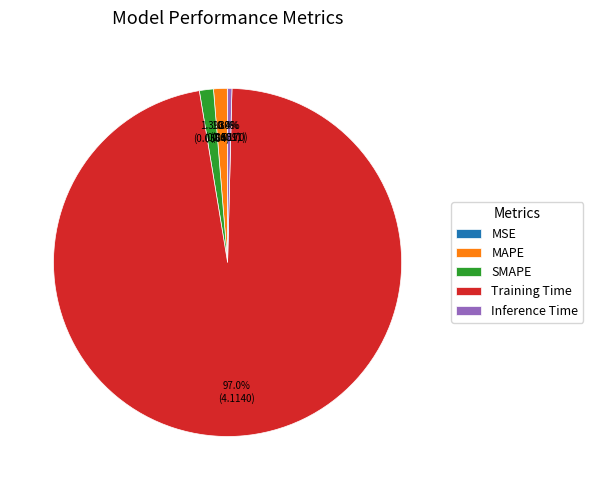

Is SMAPE the majority of the pie?

No